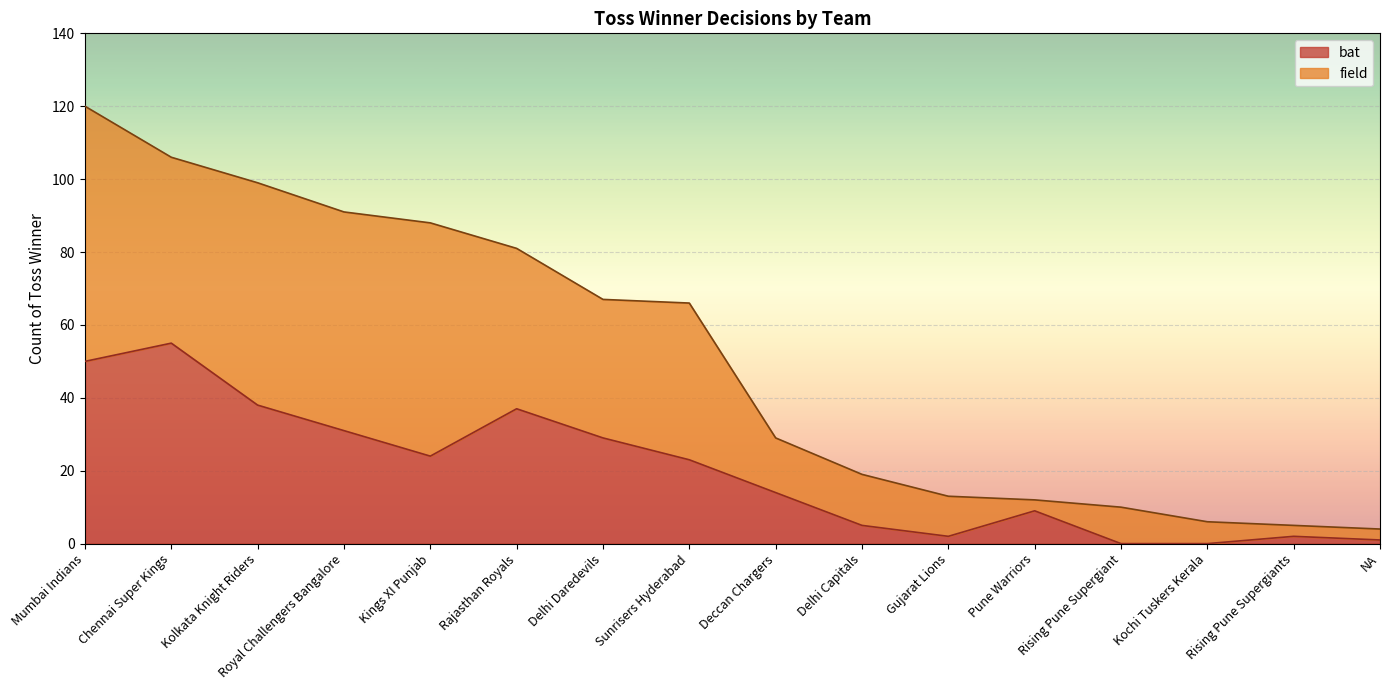

What is the sum of the values at Kochi Tuskers Kerala and Rajasthan Royals?

37